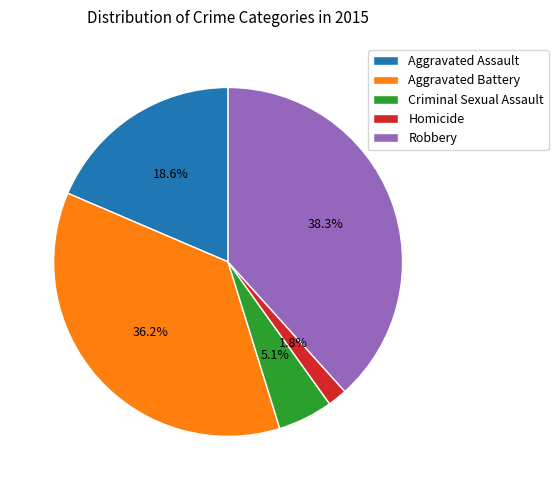

True or false: Homicide accounts for 10% of the total.

False